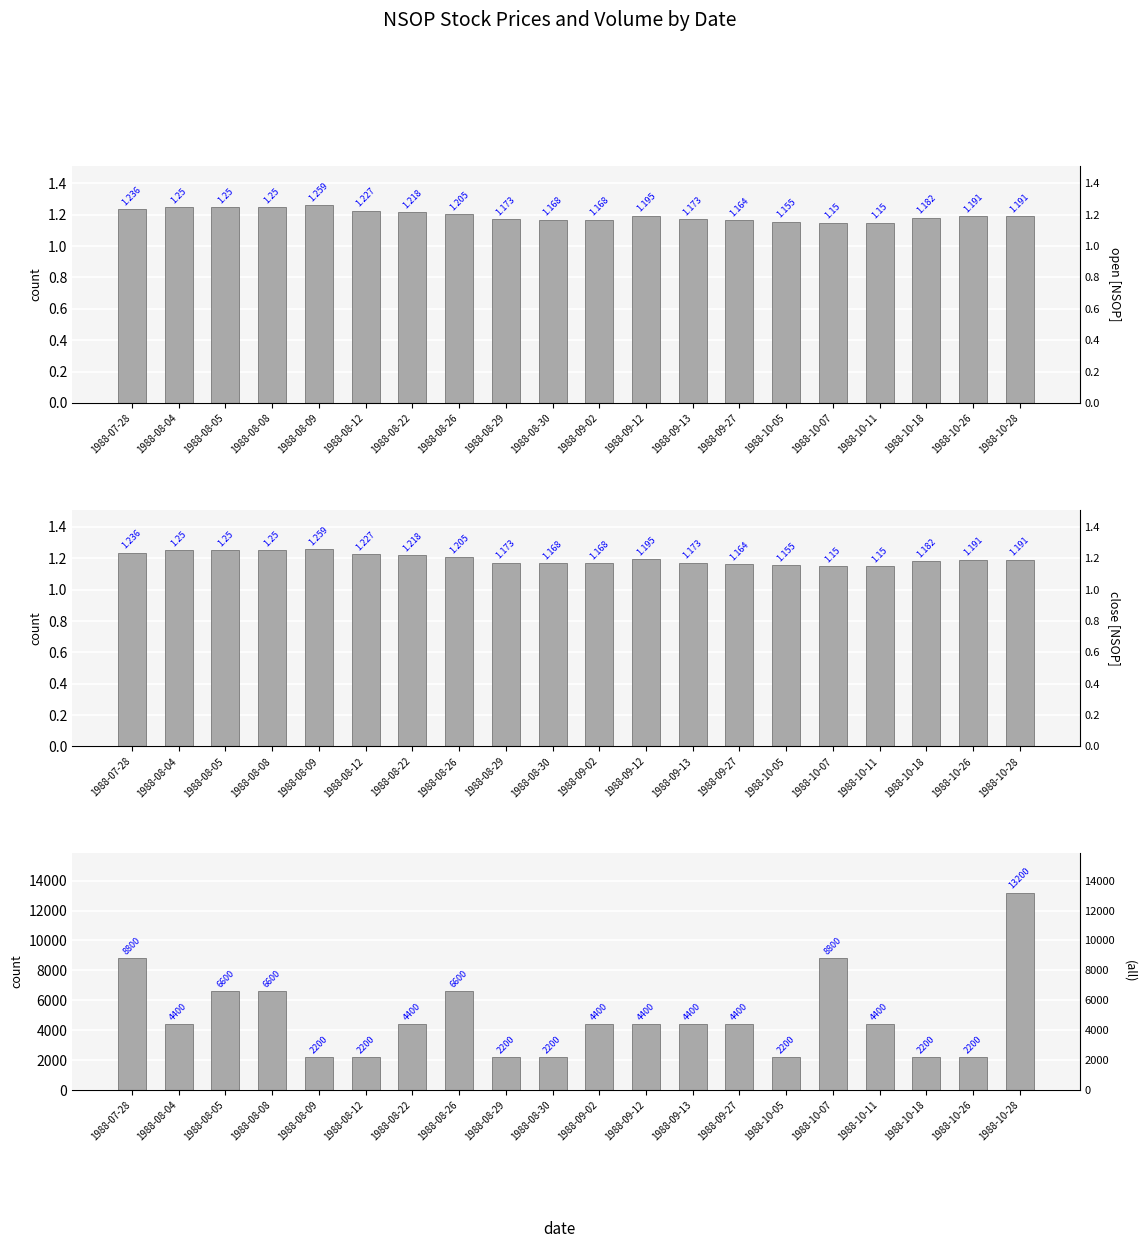

List the series in order of their peak value, lowest first.

open, close, vol